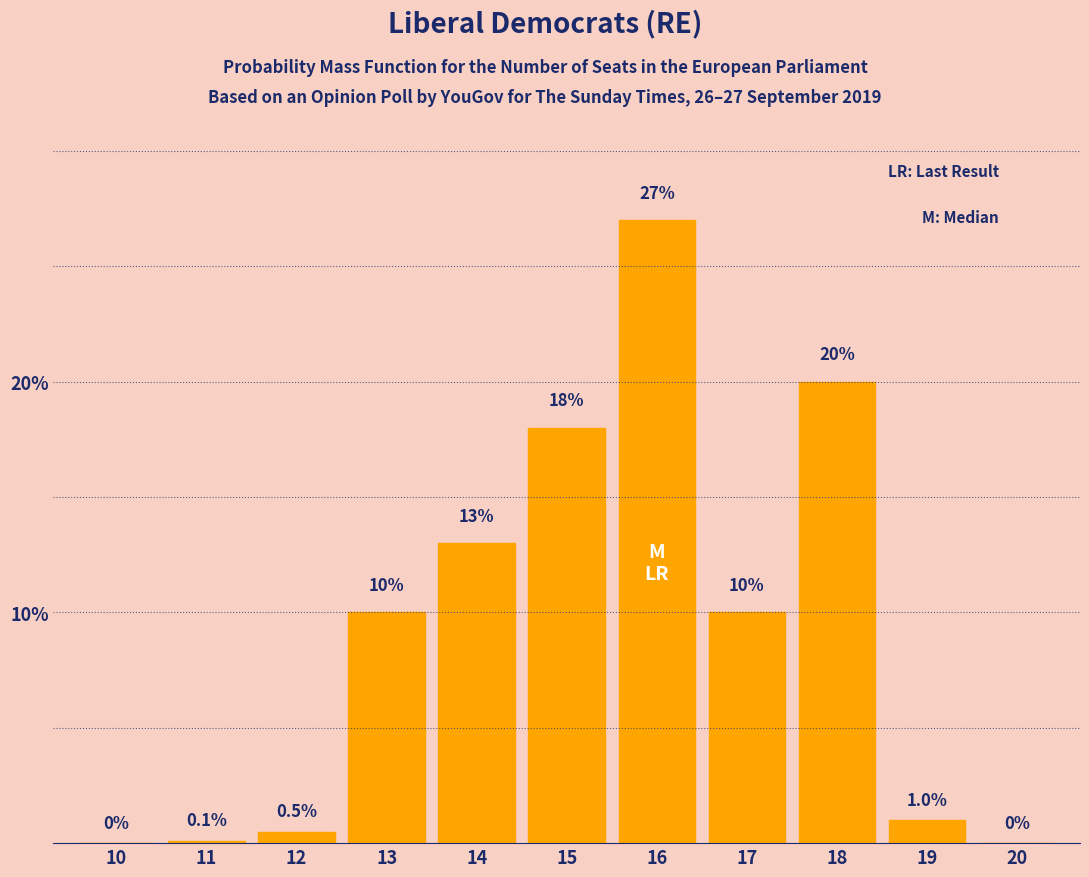

Reading right to left, extract all data points from this chart.

20=0.0	19=1.0	18=20.0	17=10.0	16=27.0	15=18.0	14=13.0	13=10.0	12=0.5	11=0.1	10=0.0